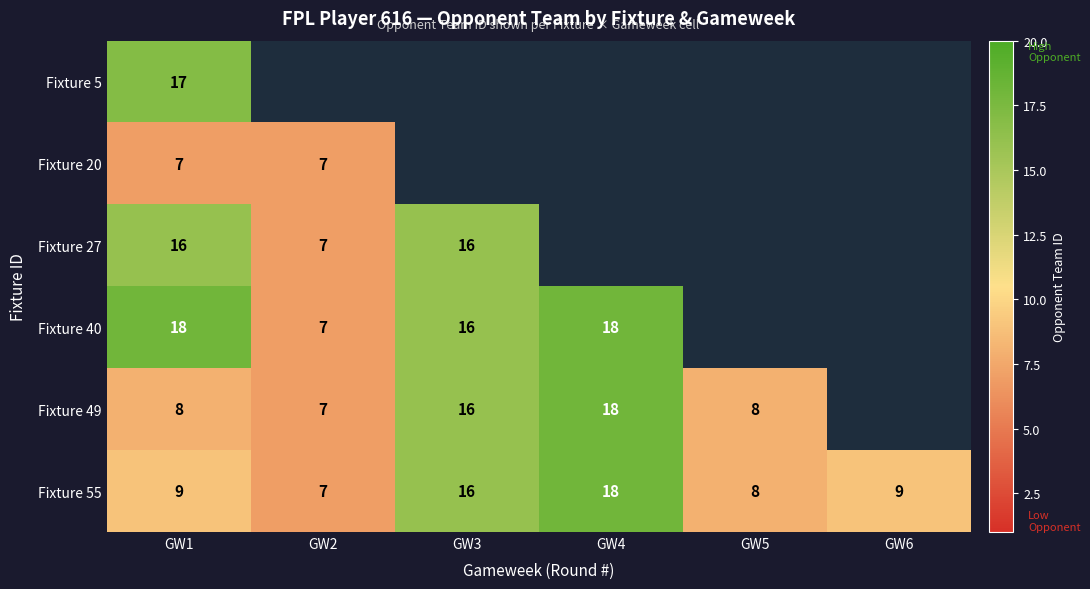

What is the minimum value for Fixture 55?

7